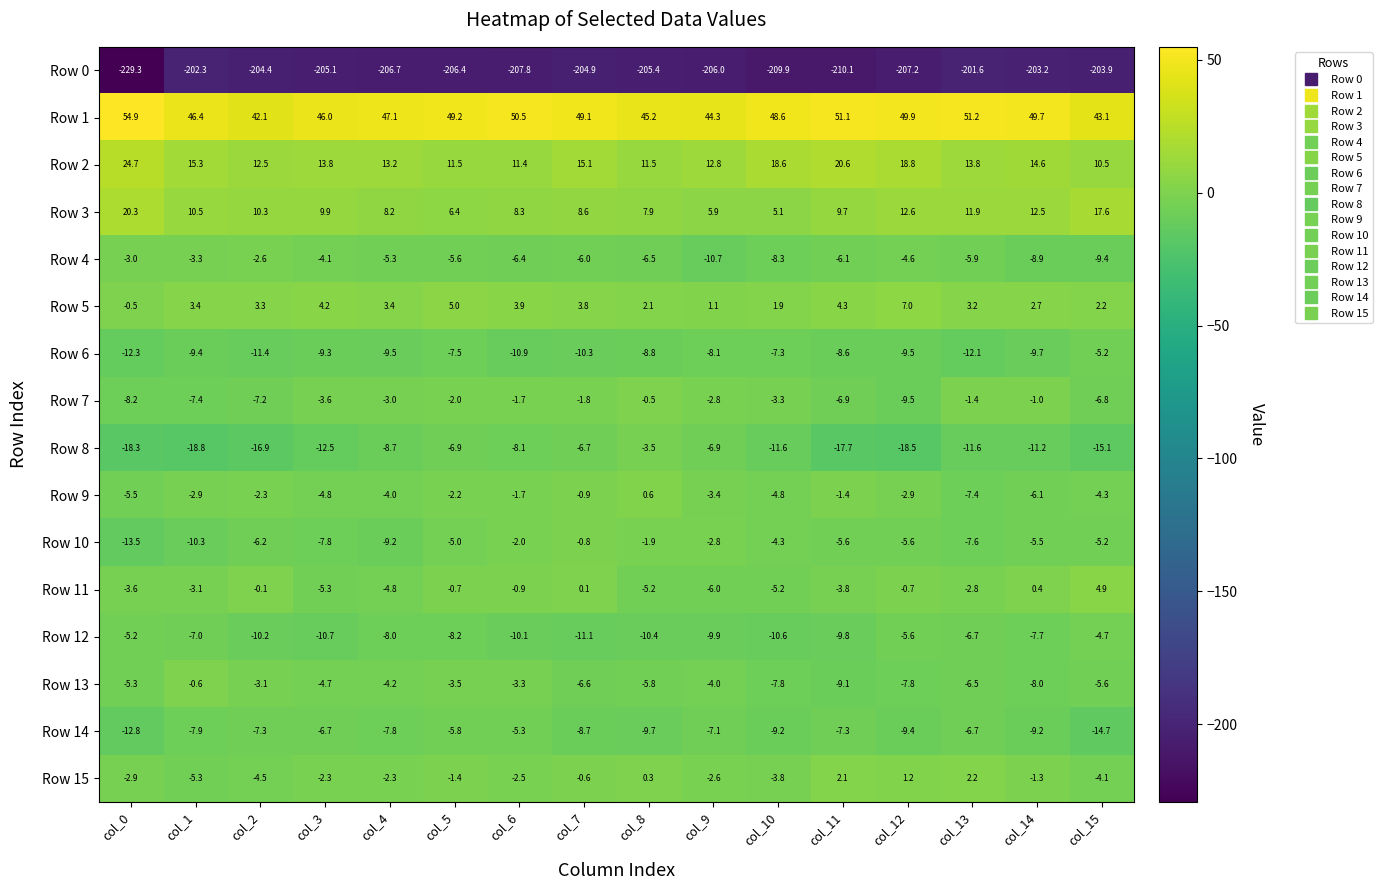

Is it true that Row 12 equals -4.2 at col_4?

False